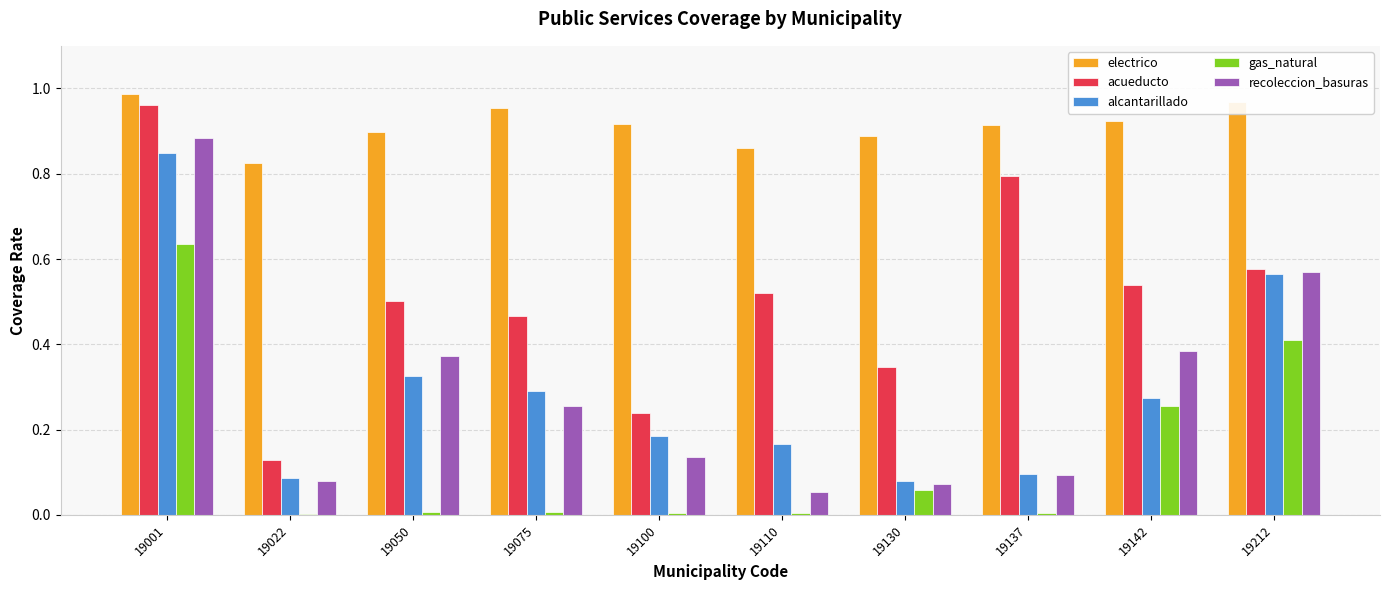

Which category has the highest value in the gas_natural series?

19001